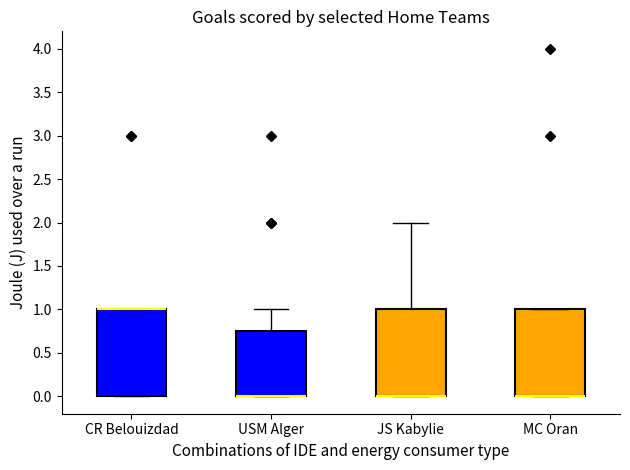

Reading left to right, transcribe this box plot: for each box, give where its median line is, the range the box spans, and where its two whiskers end, as read against the y-axis. The values are not printed on the chart, so give them approximately, as read against the axis.

CR Belouizdad: median 1.00 (drawn on the box's upper edge), box 0.00 to 1.00, whiskers 0.00 to 1.00
USM Alger: median 0.00 (drawn on the box's lower edge), box 0.00 to 0.75, whiskers 0.00 to 1.00
JS Kabylie: median 0.00 (drawn on the box's lower edge), box 0.00 to 1.00, whiskers 0.00 to 2.00
MC Oran: median 0.00 (drawn on the box's lower edge), box 0.00 to 1.00, whiskers 0.00 to 1.00